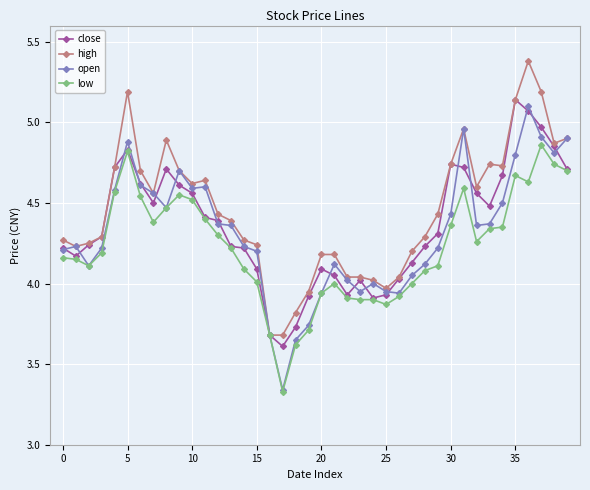

True or false: close has more than 1 points higher than both neighbors.

True